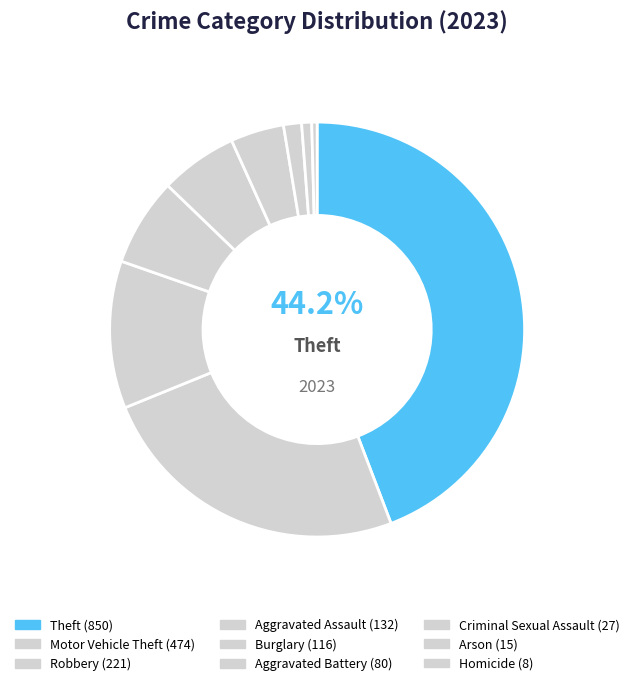

How many slices are in this pie chart?

9